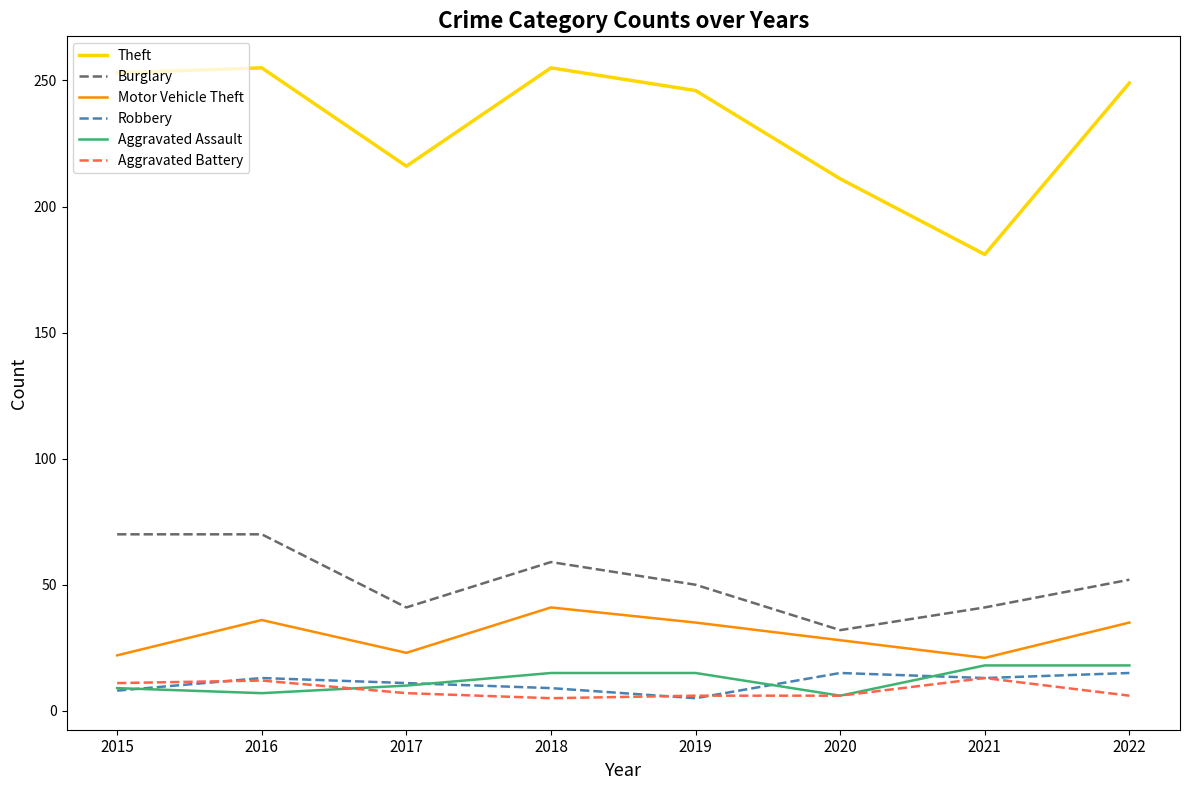

True or false: Burglary and Aggravated Assault intersect in this chart.

False